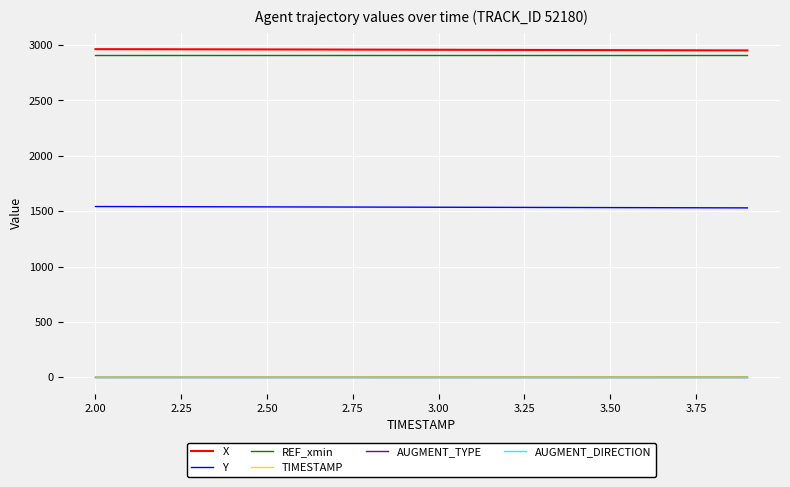

True or false: AUGMENT_DIRECTION and X intersect in this chart.

False